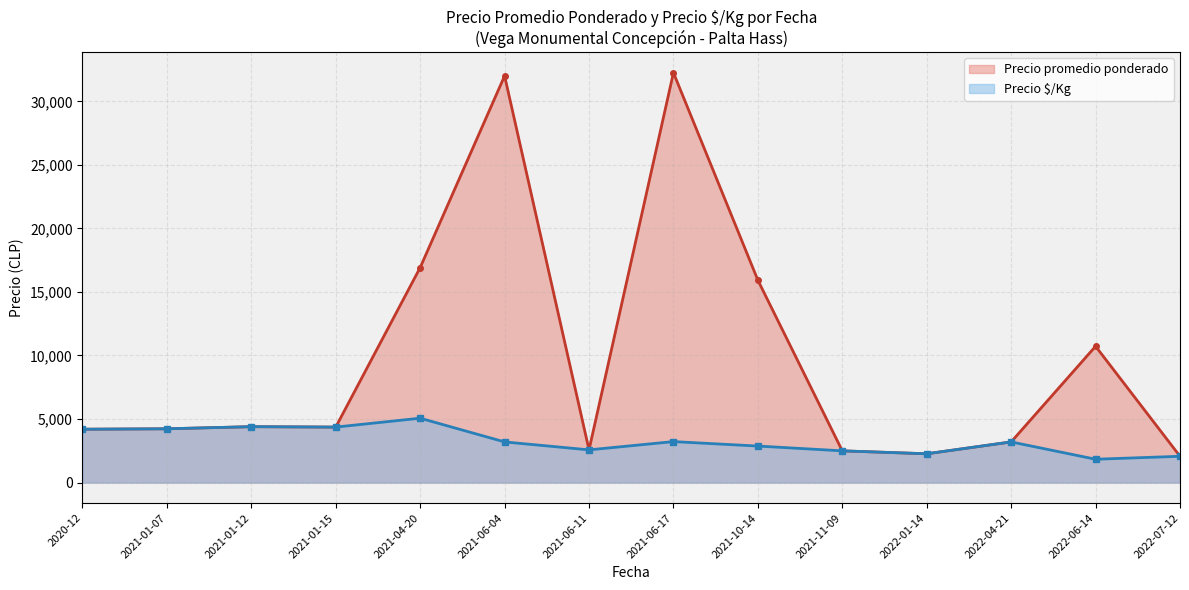

Between 2021-01-12 and 2021-06-04, which series saw the biggest shift?

Precio promedio ponderado